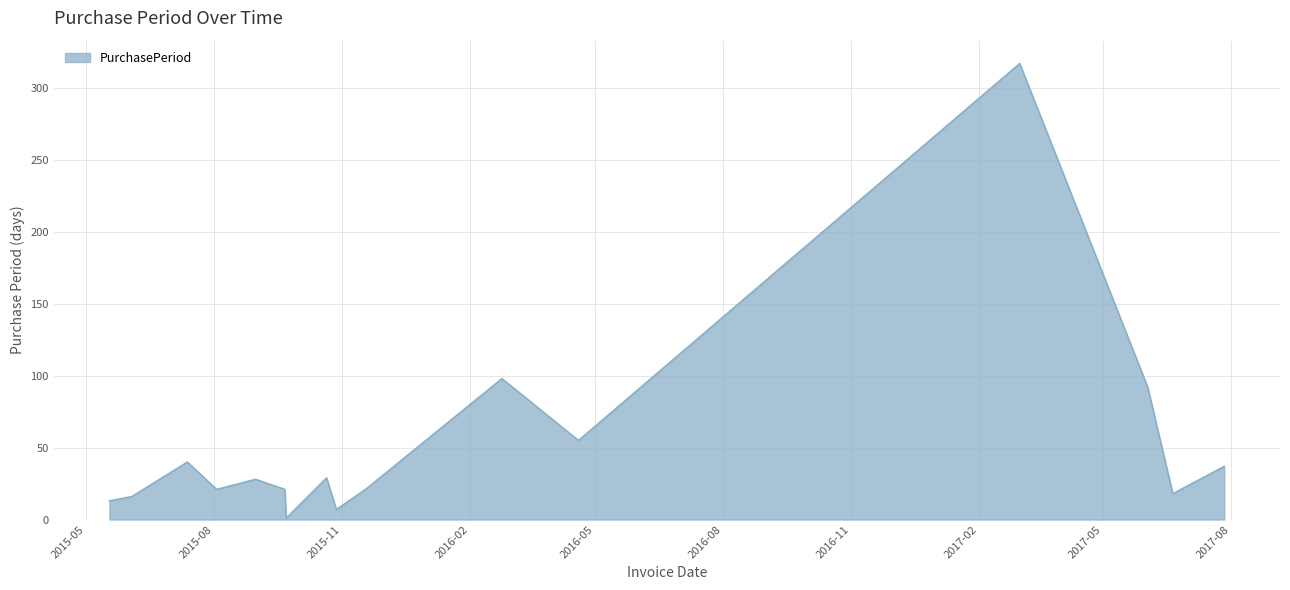

What is the maximum value shown in the chart?

317